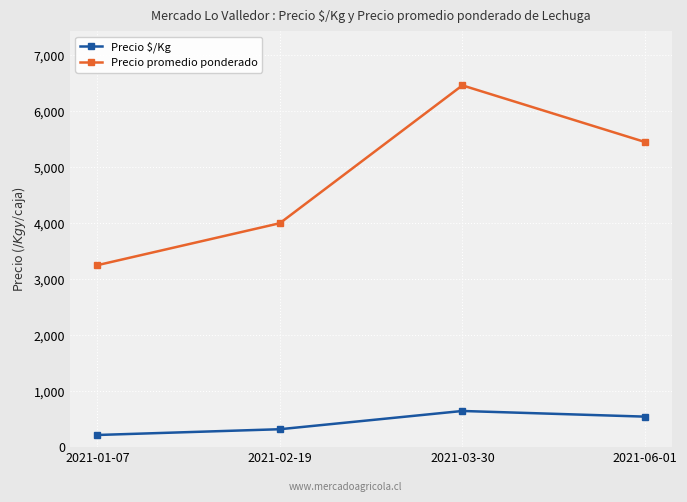

Reading left to right, transcribe all the data shown in this chart.

Precio $/Kg: 217	320	646	545
Precio promedio ponderado: 3250	4000	6462	5451